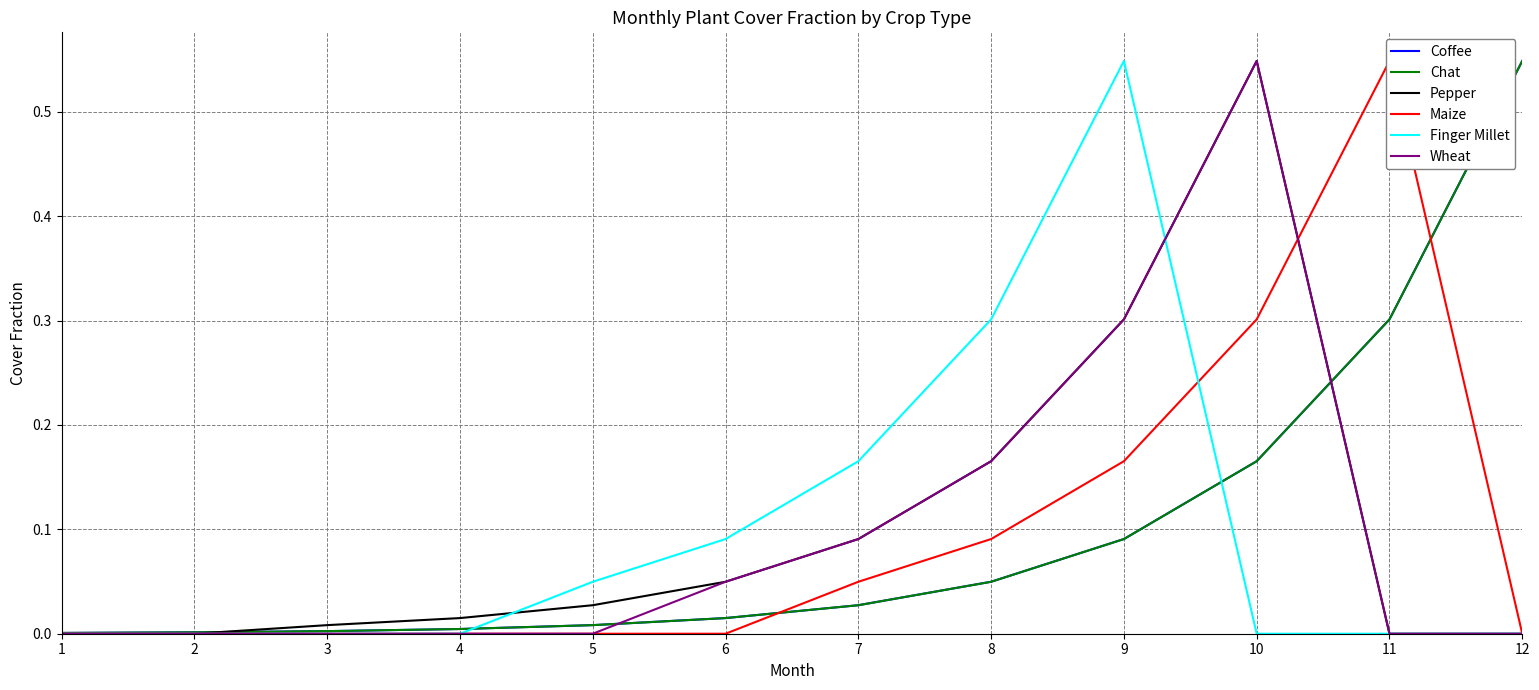

Between 6 and 3, which is larger?

6